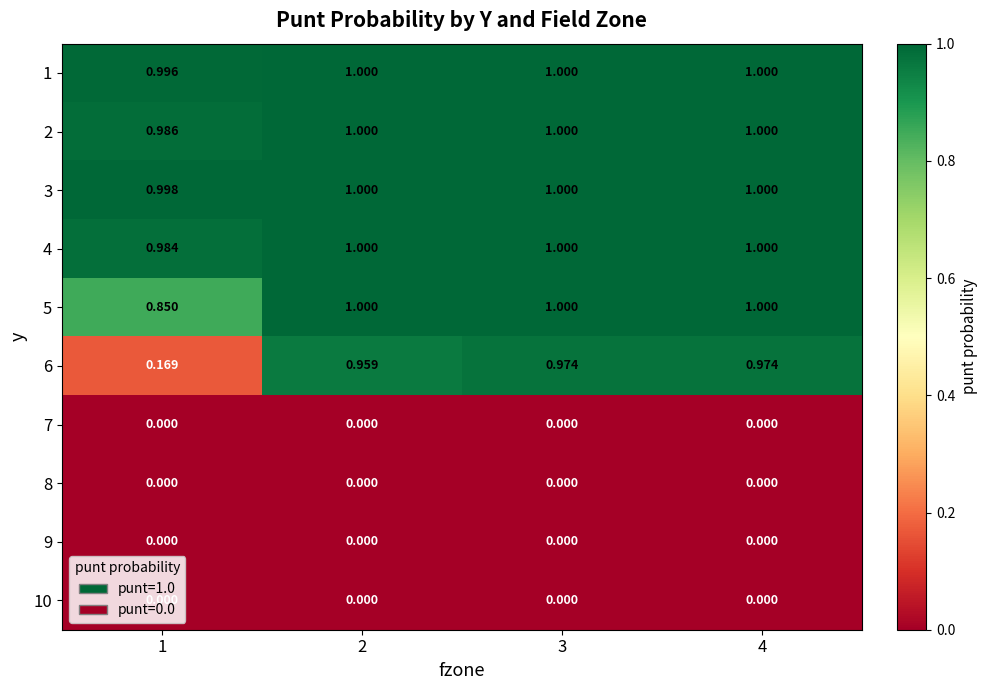

Which series has the largest total across all categories?

3